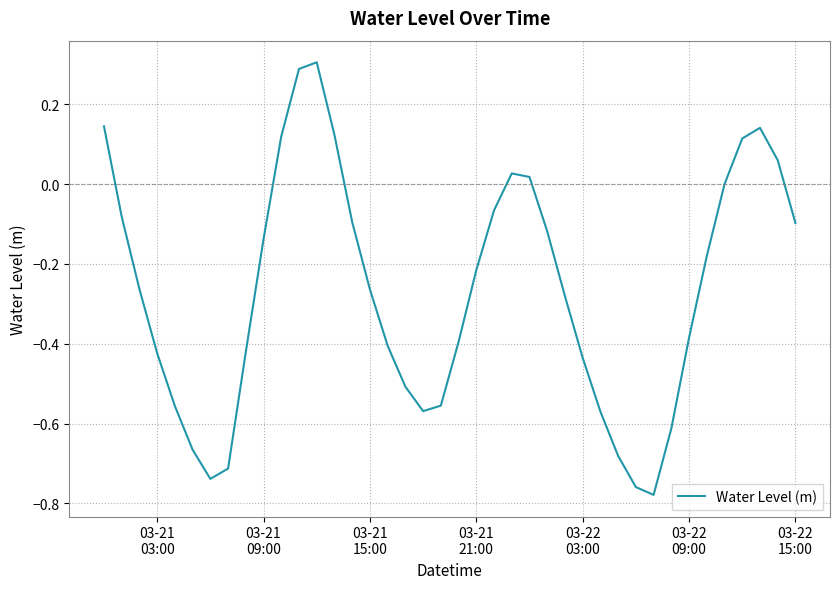

What is the maximum value shown in the chart?

0.3